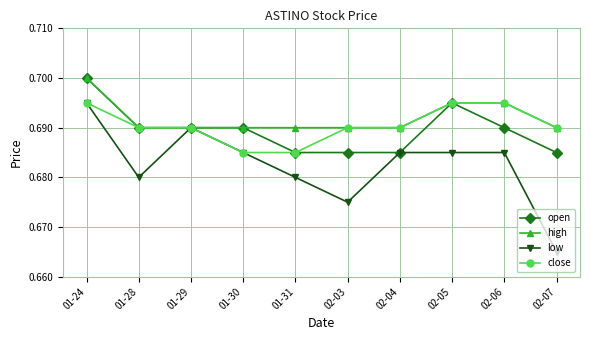

Which category has the highest value in the low series?

01-24